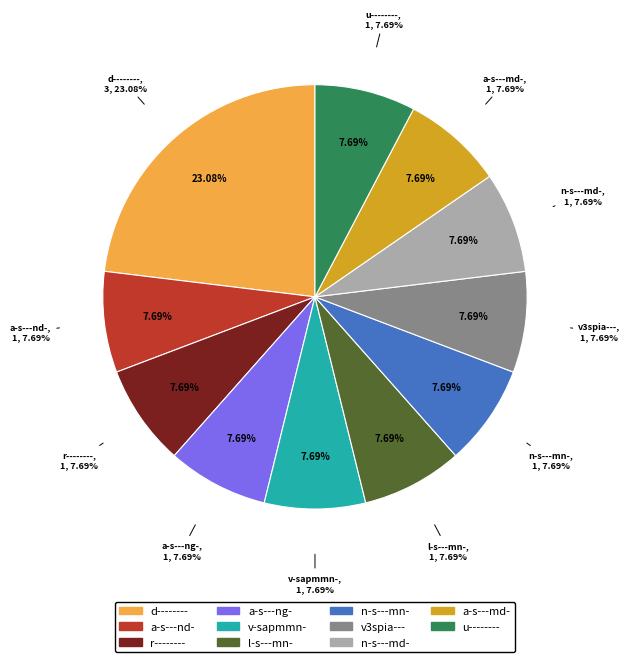

Is there any slice that represents more than half of the pie?

No